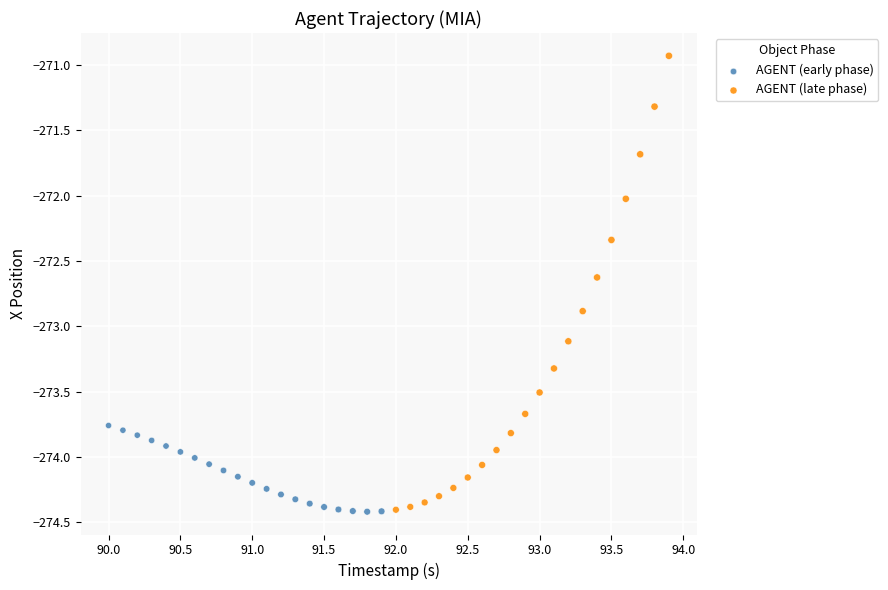

Which series contains the highest Y value?

AGENT (late phase)